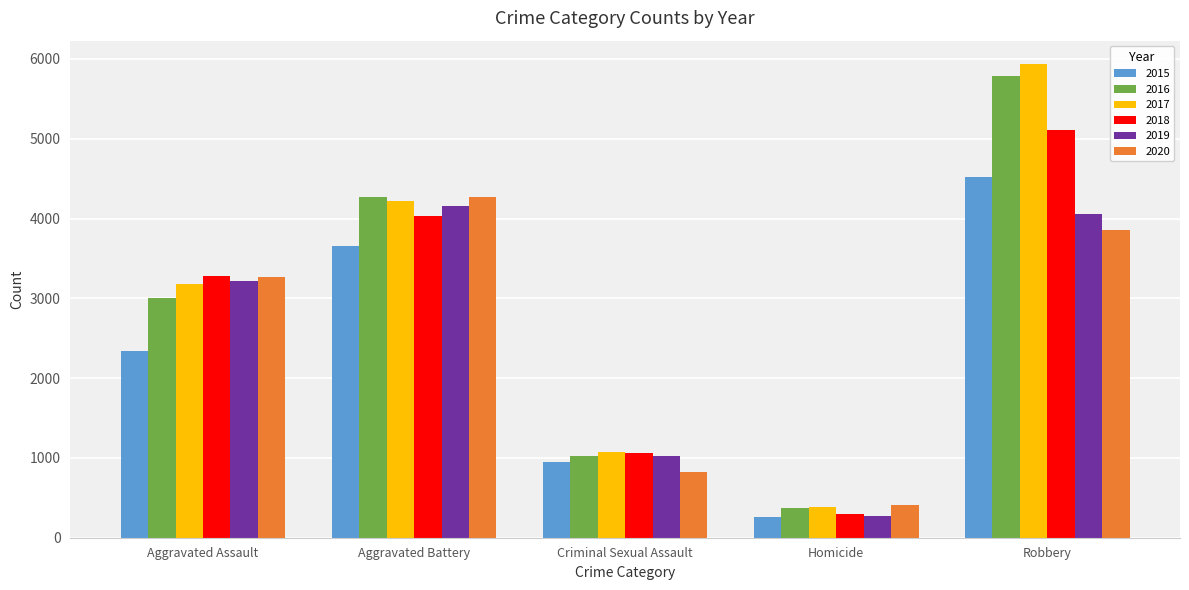

What is the smallest value displayed?

258